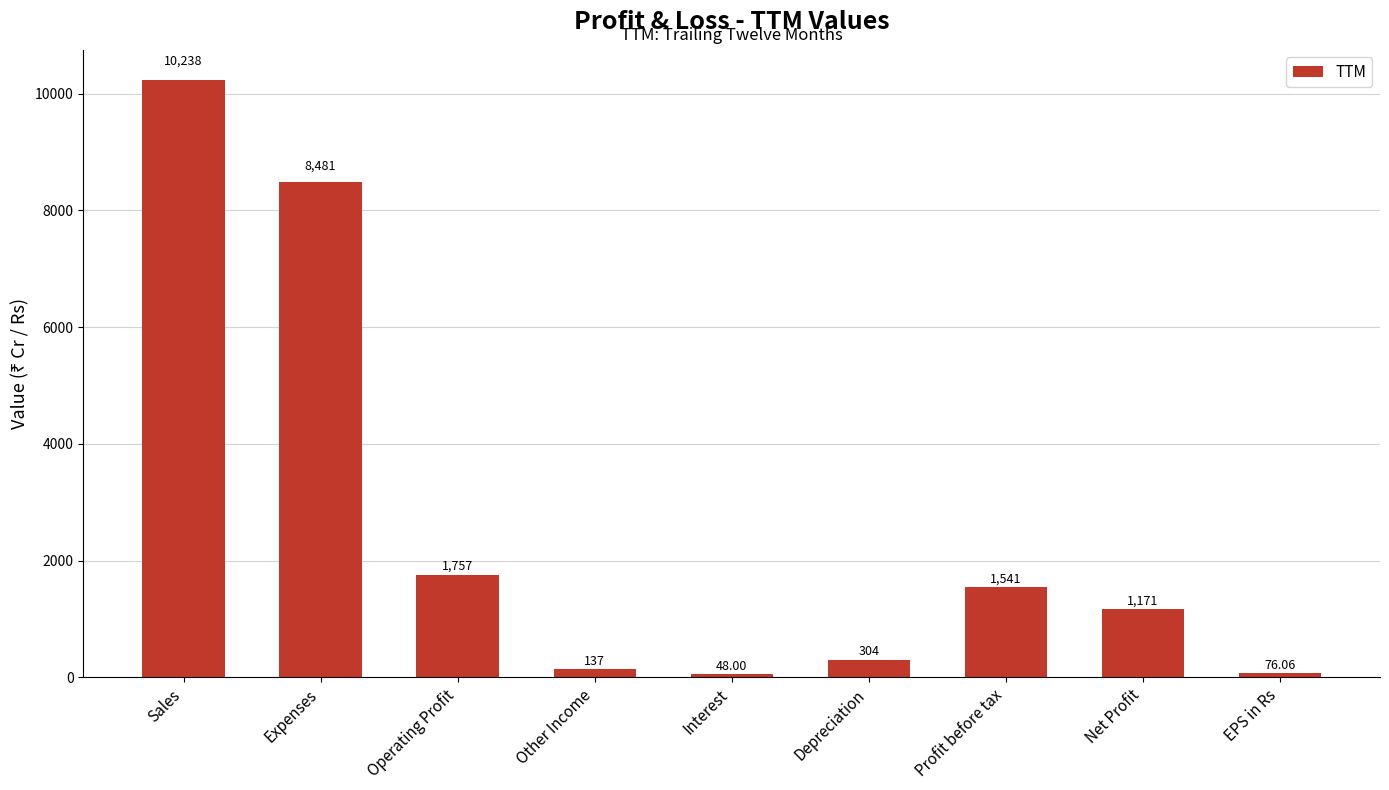

What is the greatest value displayed?

10238.0